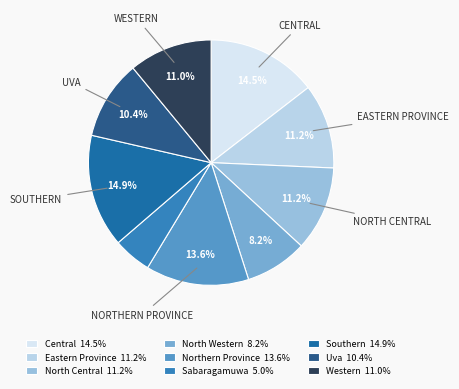

Approximately how many times larger is the value at Eastern Province 11.2% compared to Northern Province 13.6%?

0.8